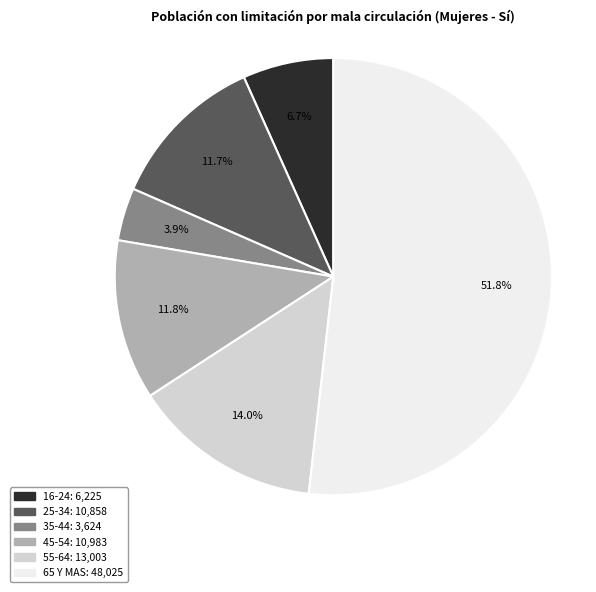

True or false: 16-24 accounts for 7% of the total.

True